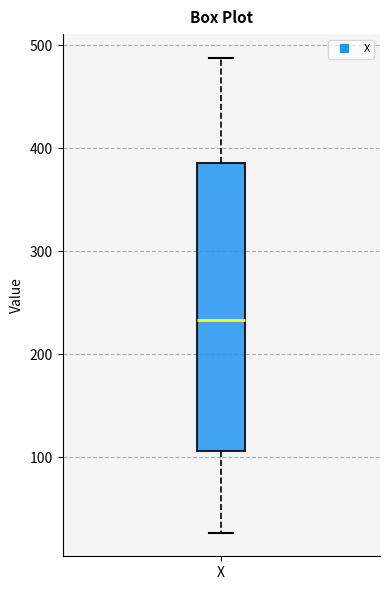

Transcribe this box plot: give where the median line is, the range the box spans, and where the two whiskers end, as read against the y-axis. The values are not printed on the chart, so give them approximately, as read against the axis.

median 230, box 110 to 390, whiskers 30 to 490